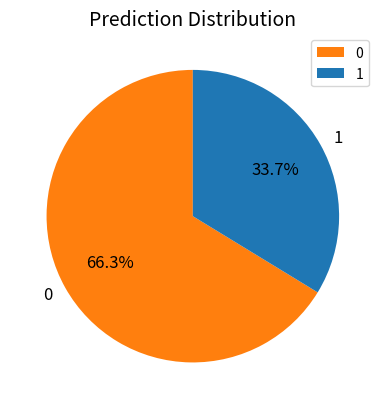

What is the smallest slice in the pie chart?

1